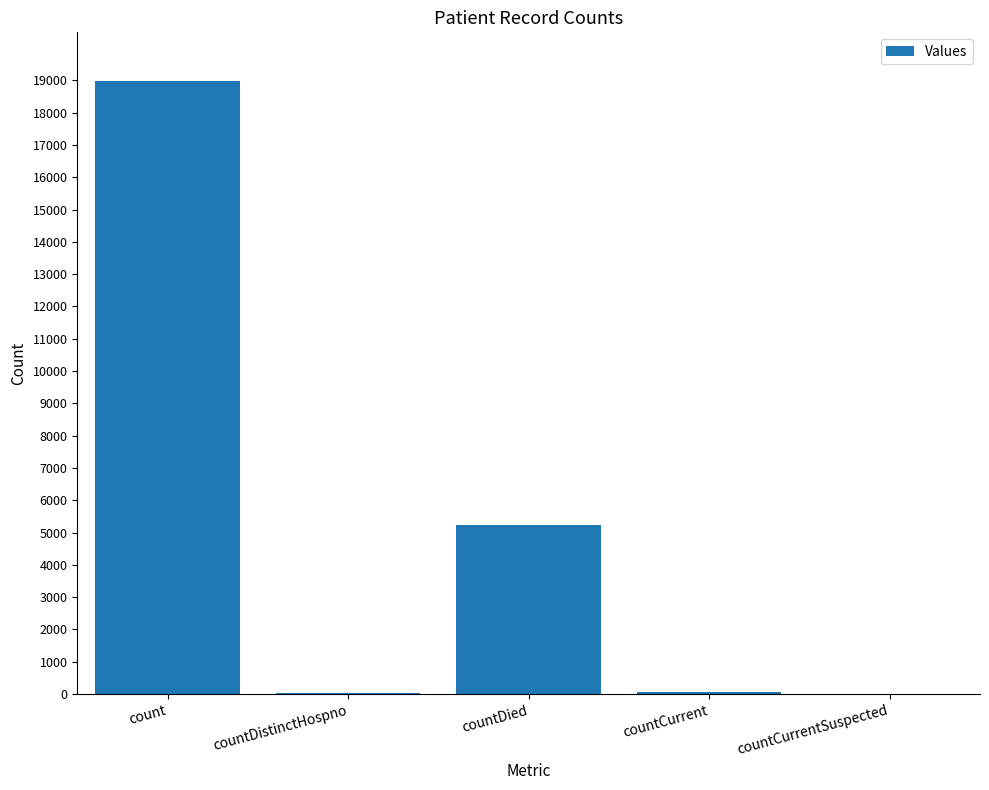

Count the number of data series in this chart.

1